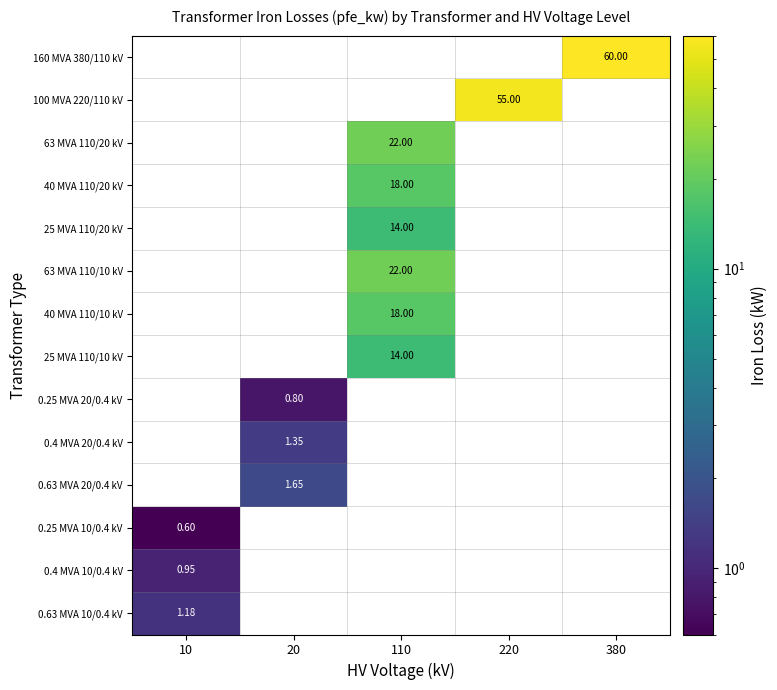

Is the value of 160 MVA 380/110 kV at 110 greater than the value of 100 MVA 220/110 kV at 380?

No